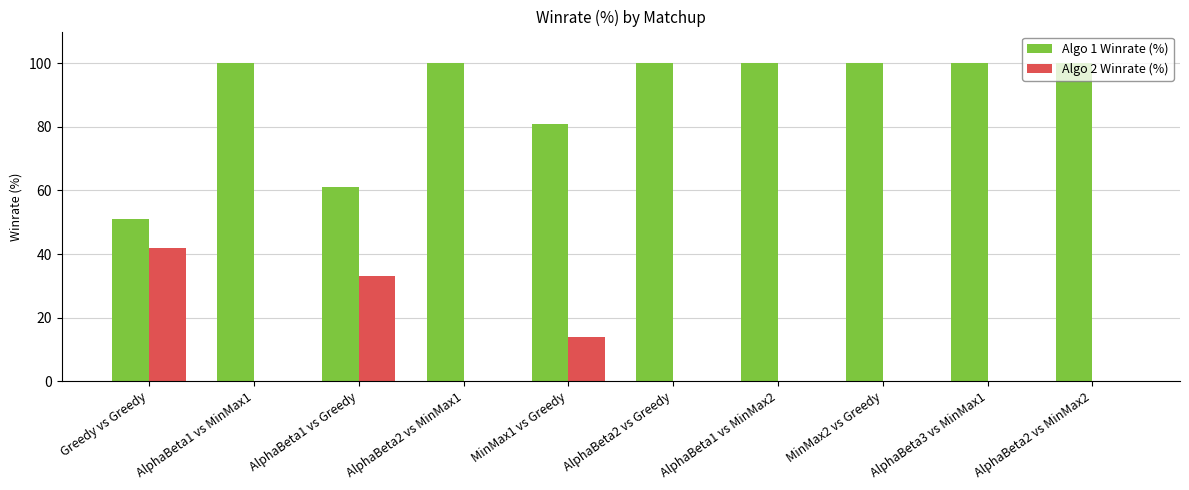

What is the sum of all Algo 2 Winrate (%) values?

89